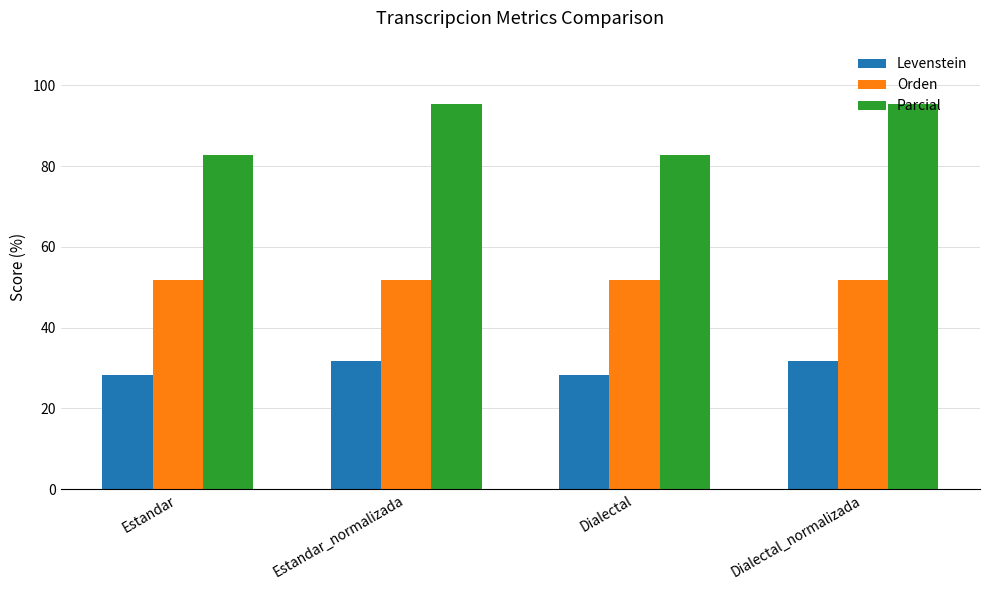

What is the label of the 1st bar from the right?

Dialectal_normalizada